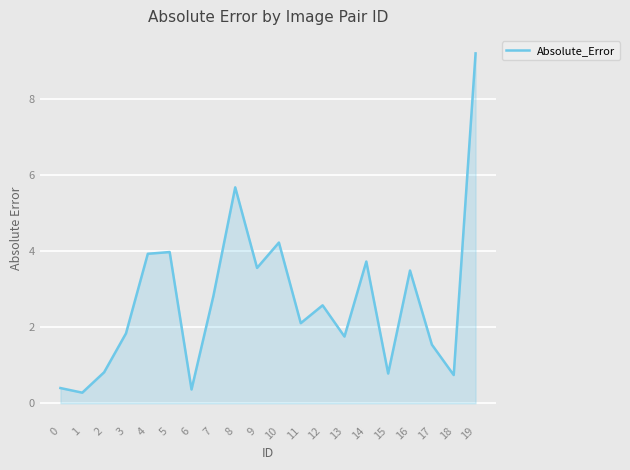

What is the change in value from 9 to 10?

+0.7